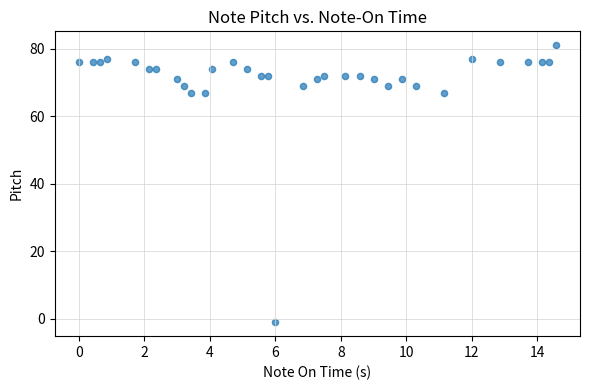

What is the range of Y values (max minus min)?

82